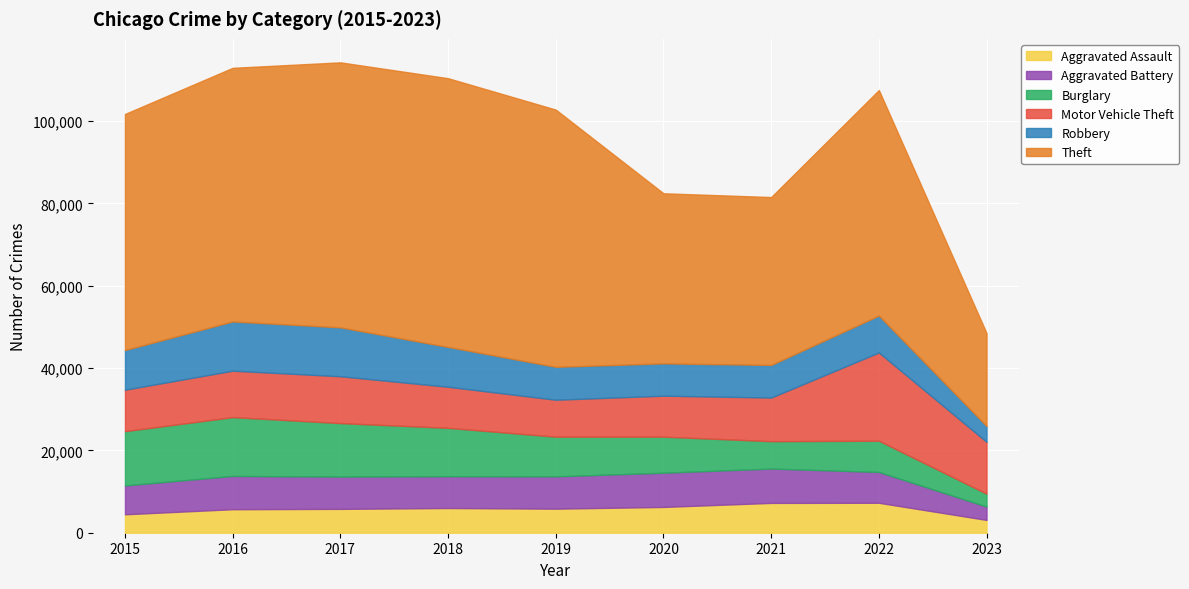

What is the maximum value for Robbery?

11960